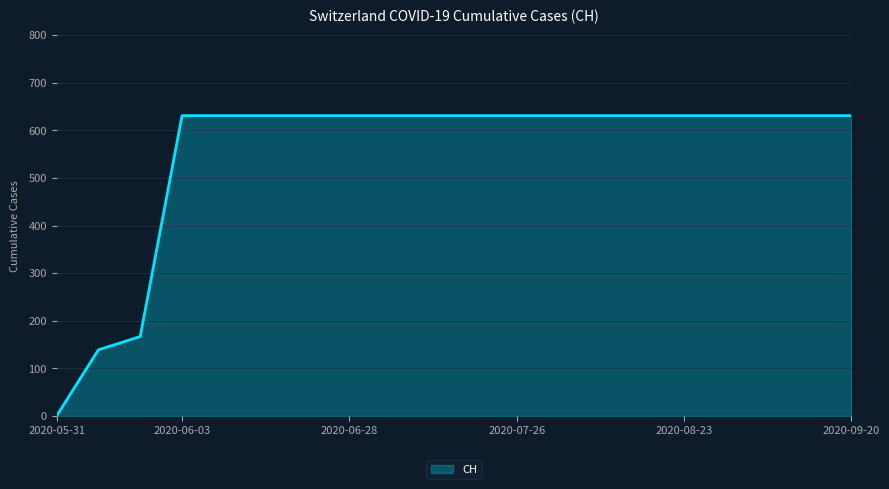

Does the chart have visible grid lines?

Yes